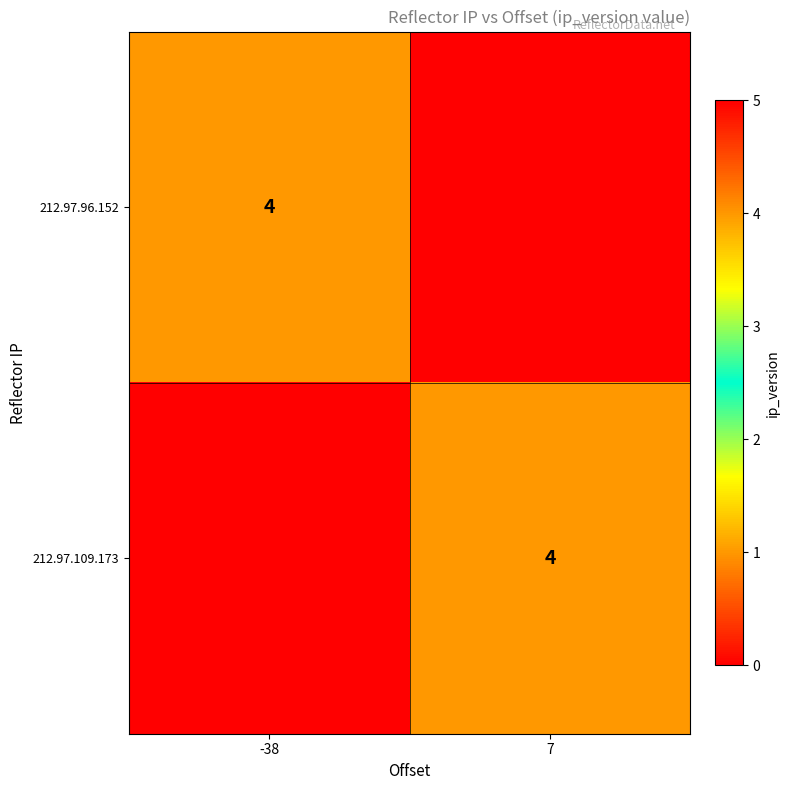

The value of 212.97.109.173 at 7 is 6. True or false?

False